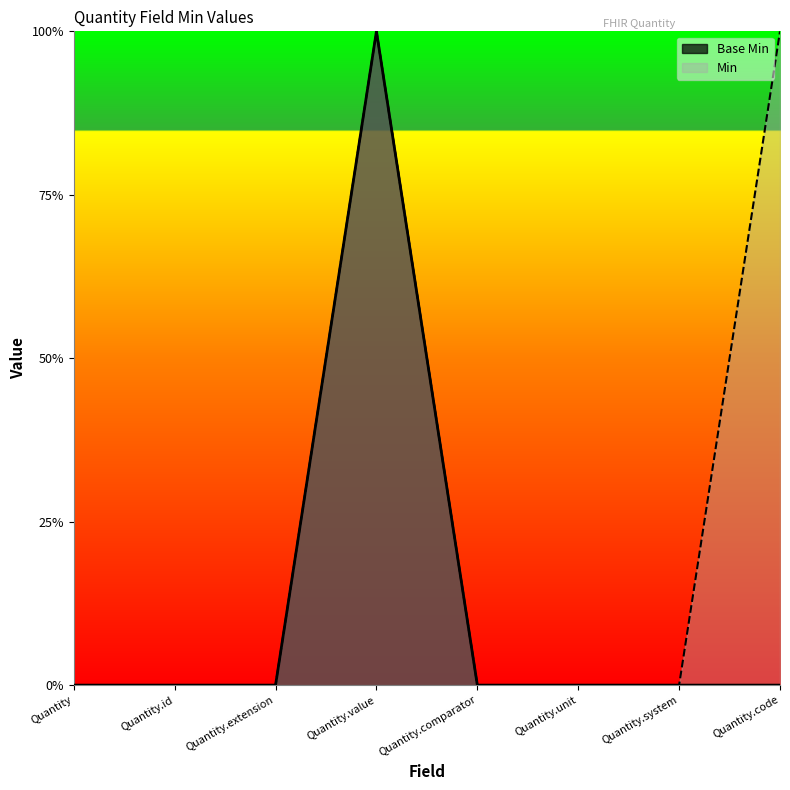

List the labels in order of value, smallest first.

Quantity, Quantity.id, Quantity.extension, Quantity.comparator, Quantity.unit, Quantity.system, Quantity.code, Quantity.value